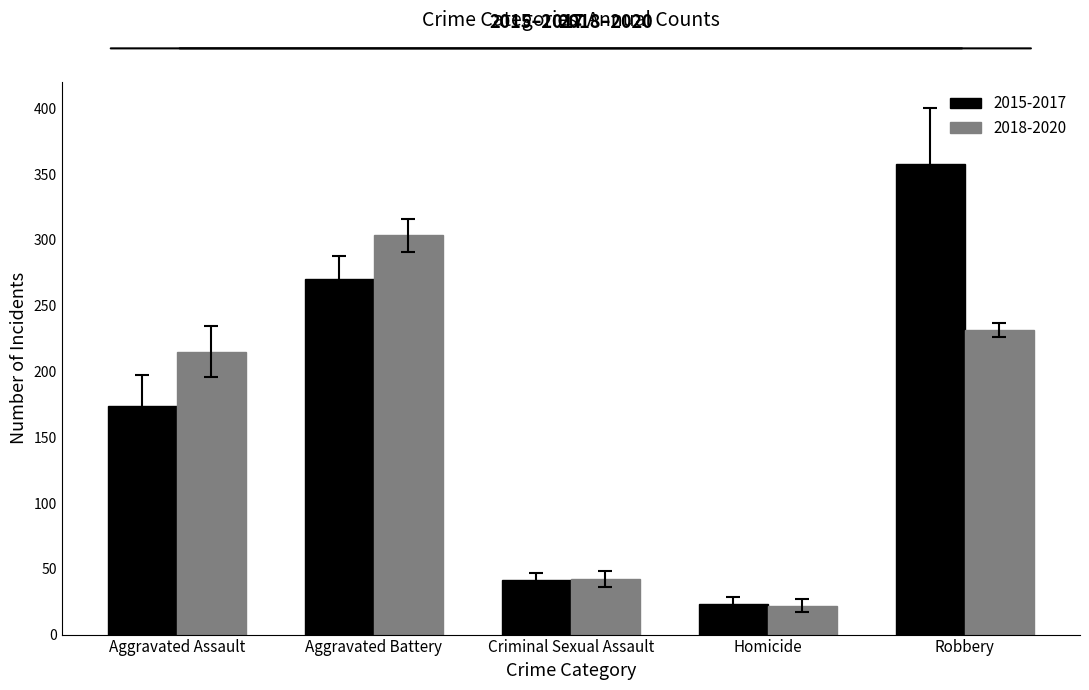

What are all the series names shown in the legend?

2015-2017, 2018-2020